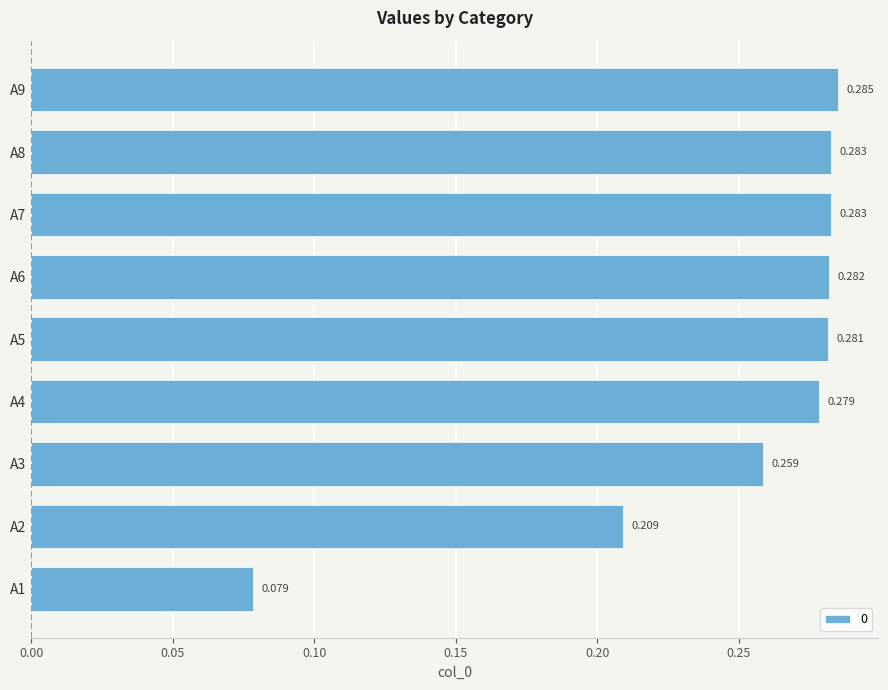

Are the bars horizontal?

Yes